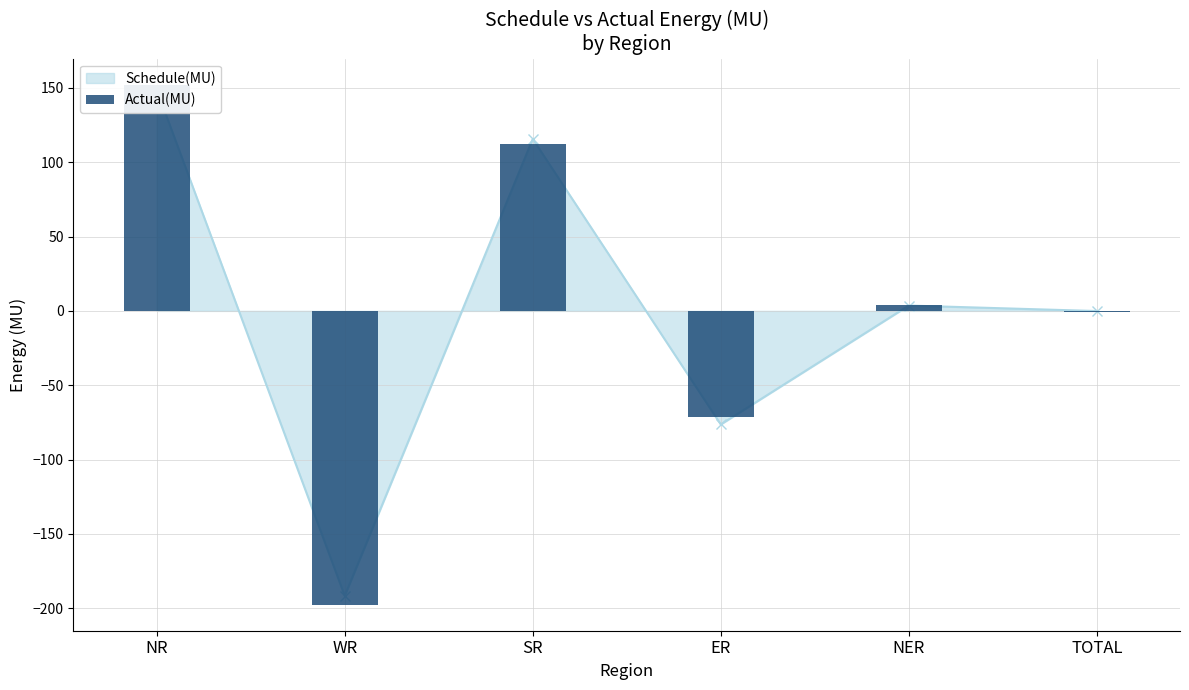

What is the label of the 5th bar from the right?

WR